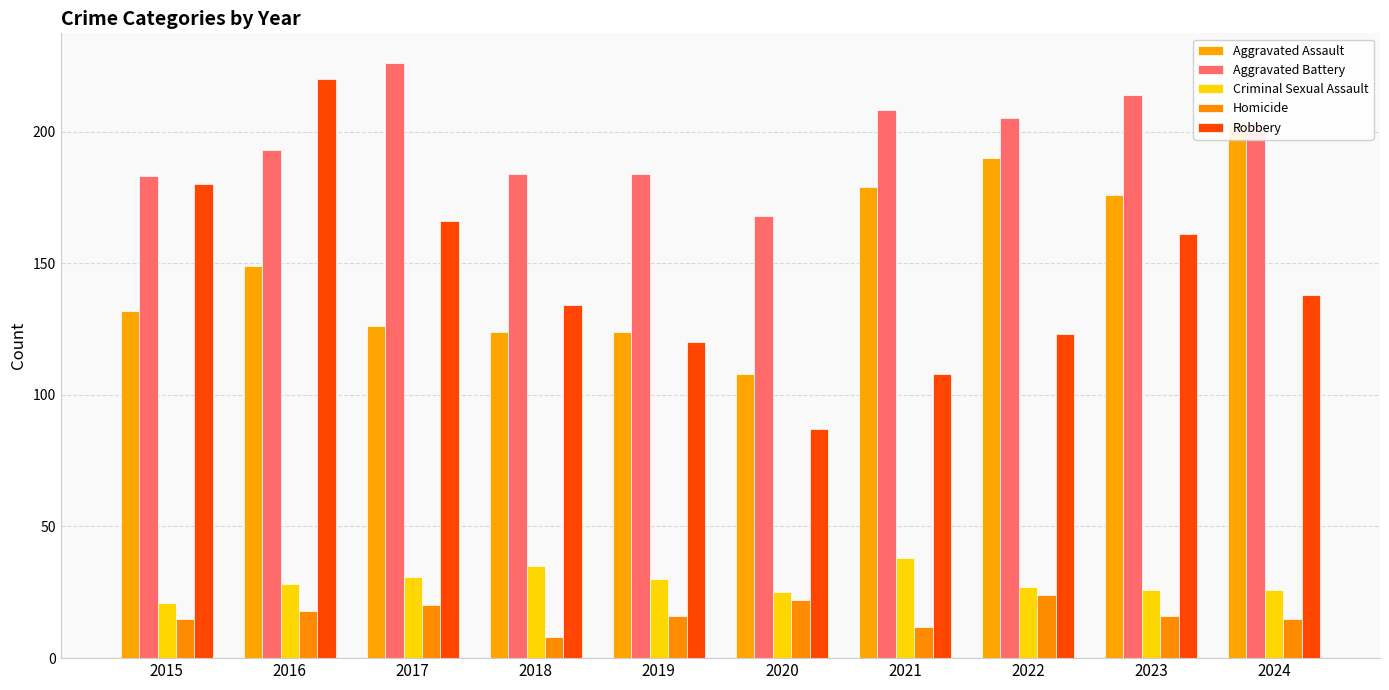

Is it true that Homicide equals 34 at 2020?

False